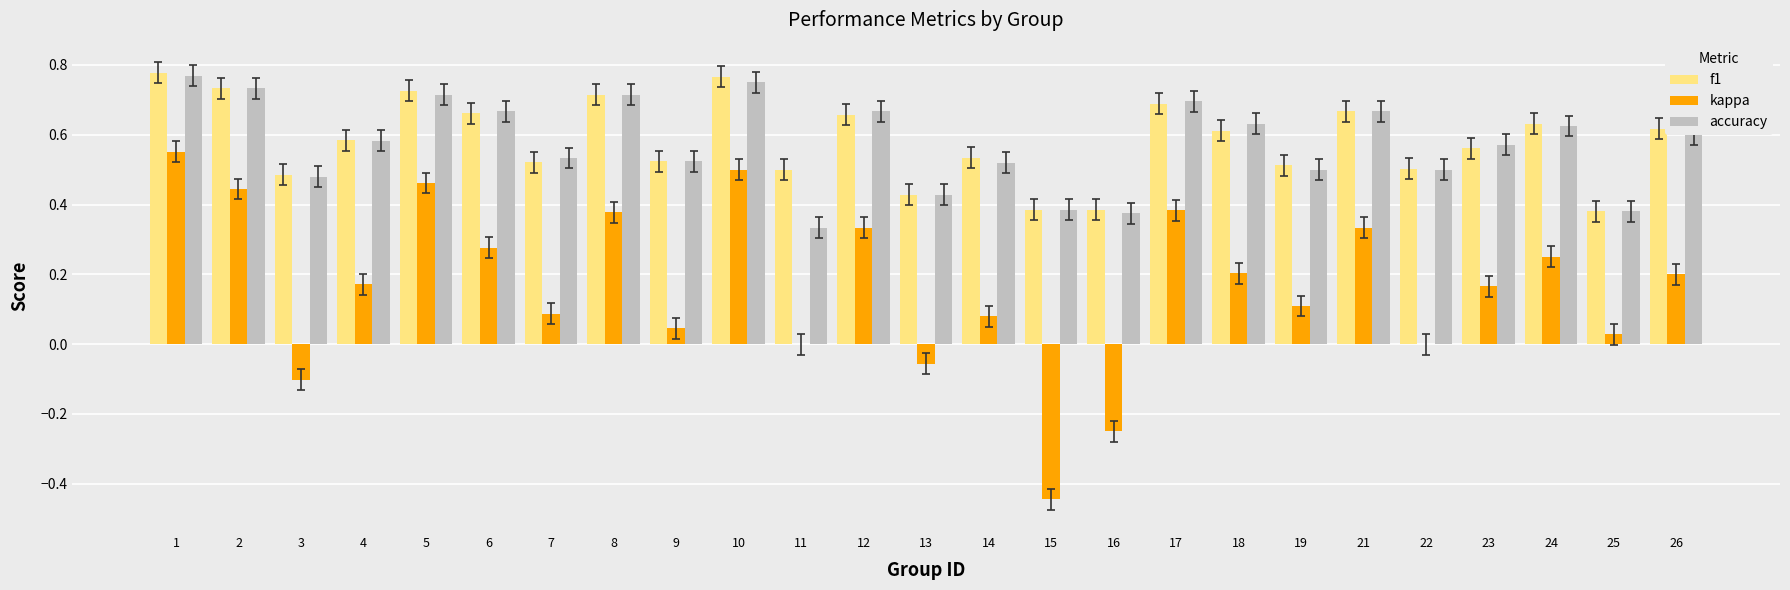

Is the value of kappa at 6 greater than the value of f1 at 9?

No